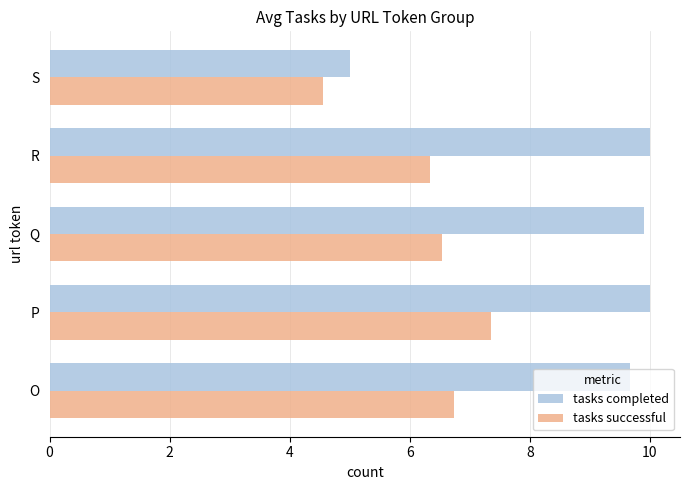

What is the difference between the second highest and second lowest values in the tasks completed series?

0.3